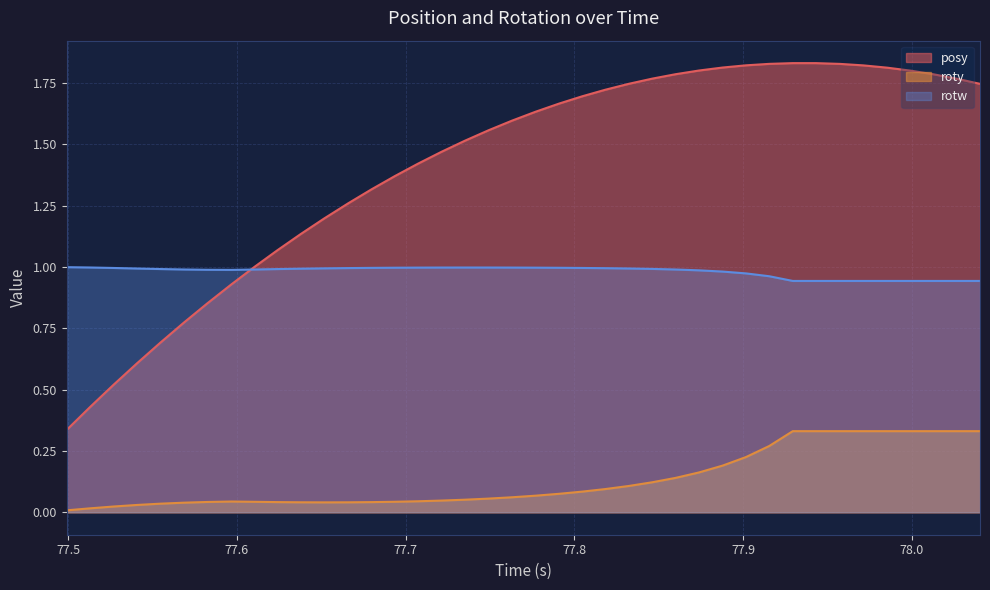

Rank the series by their average value, from lowest to highest.

roty, rotw, posy